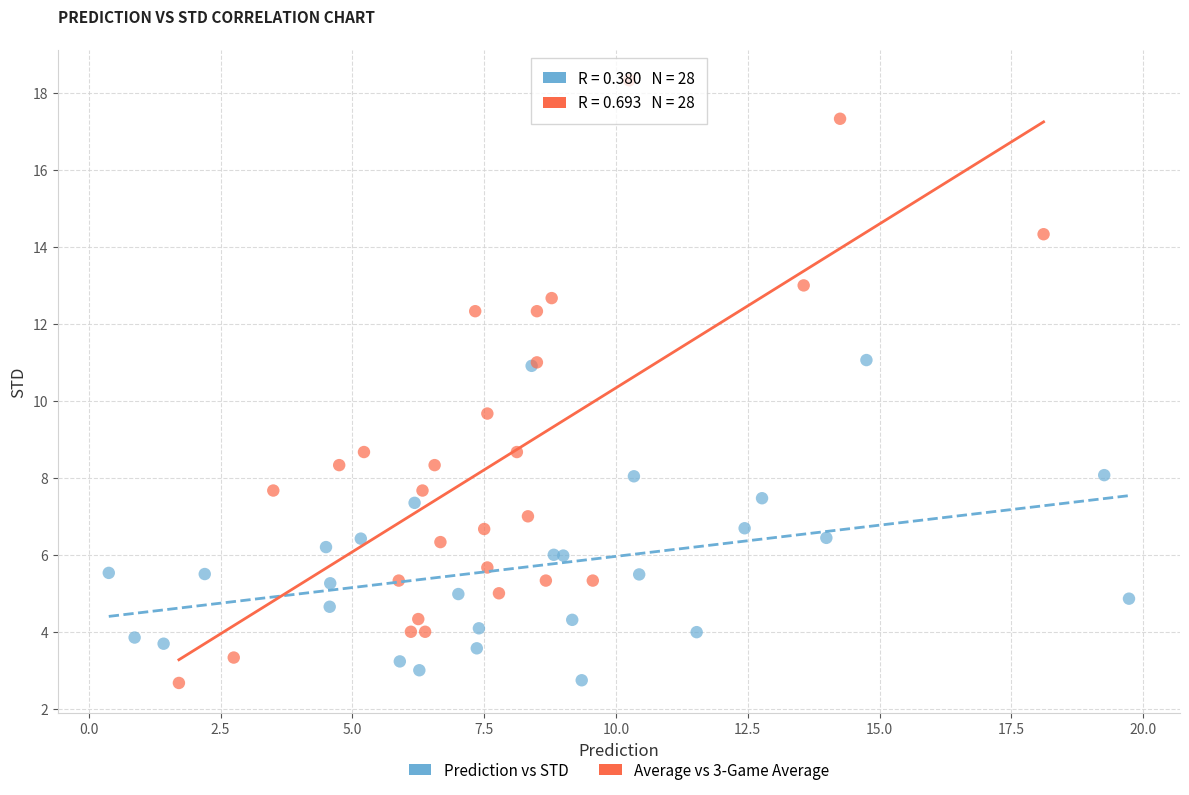

Which series has the widest spread of Y values?

Average vs 3-Game Average